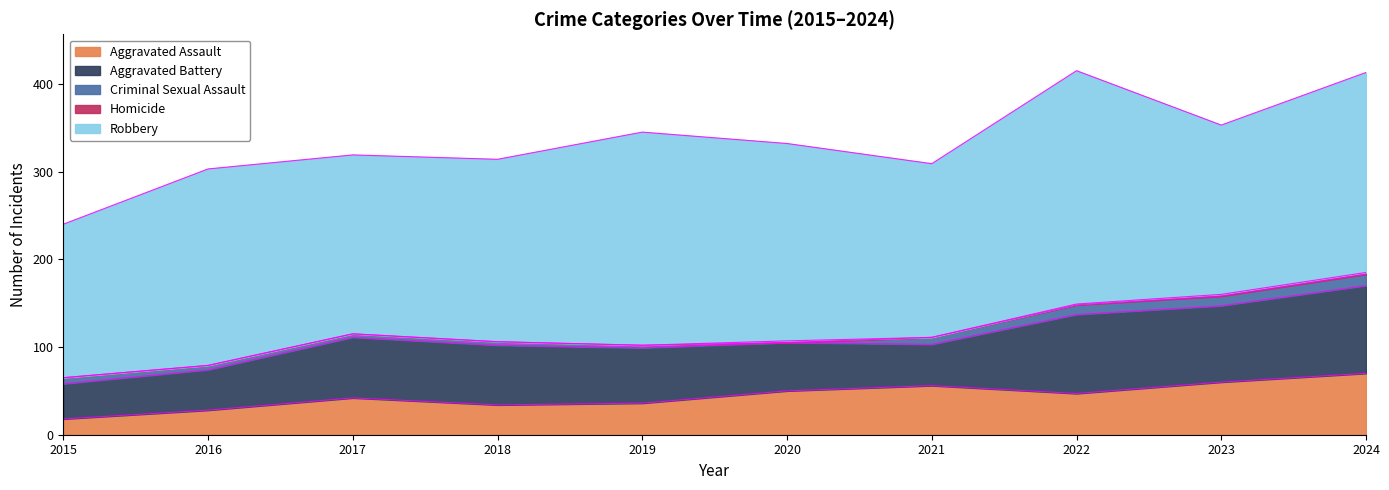

Which series has the widest spread of values?

Robbery